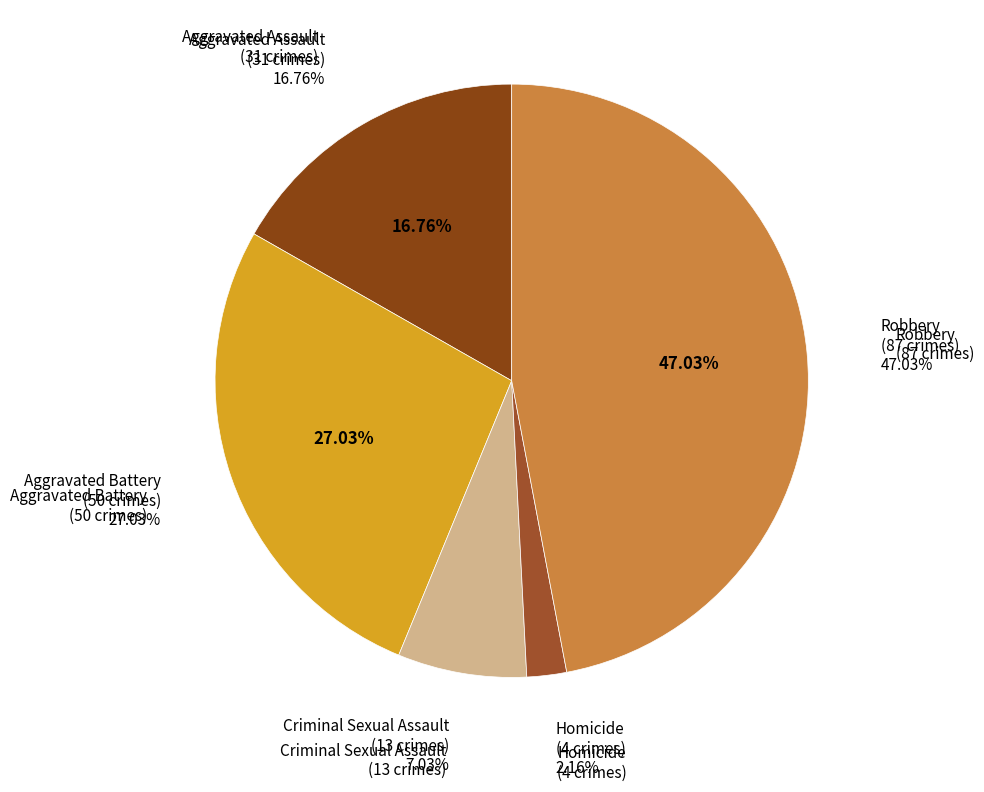

The Aggravated Assault slice represents 11% of the pie. True or false?

False